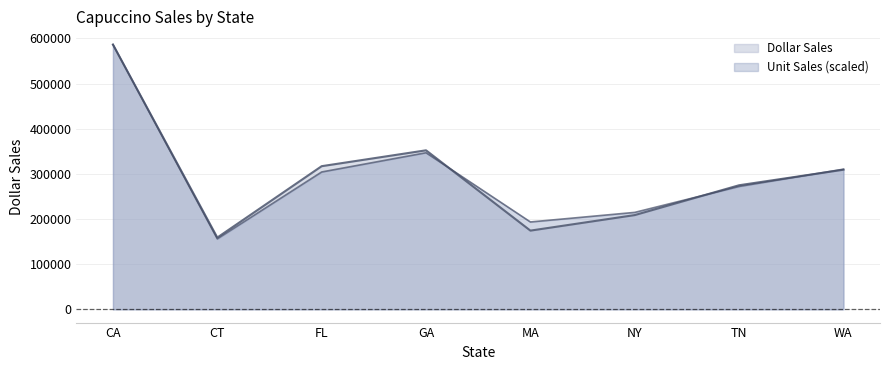

What are all the series names shown in the legend?

Dollar Sales, Unit Sales (scaled)